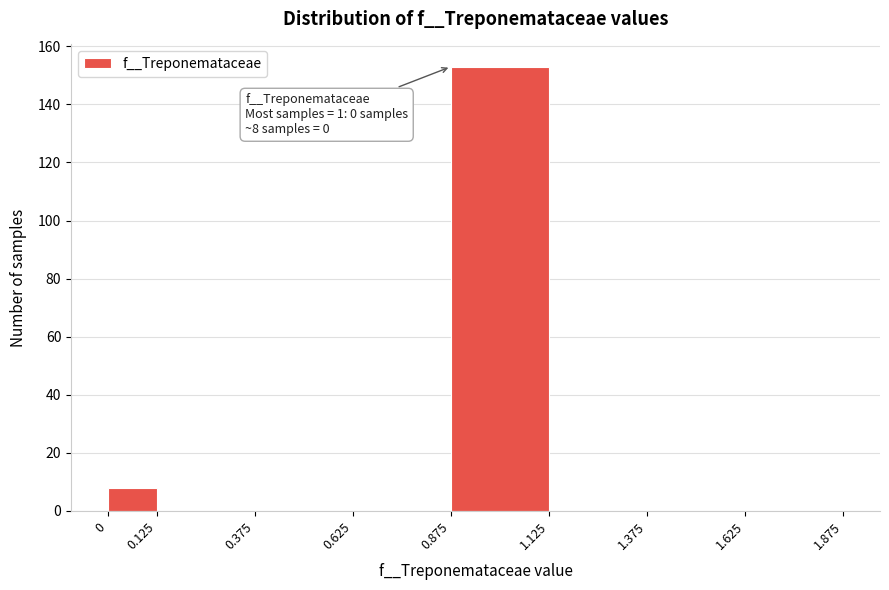

Which range on the x-axis has the tallest bar?

0.875 to 1.125